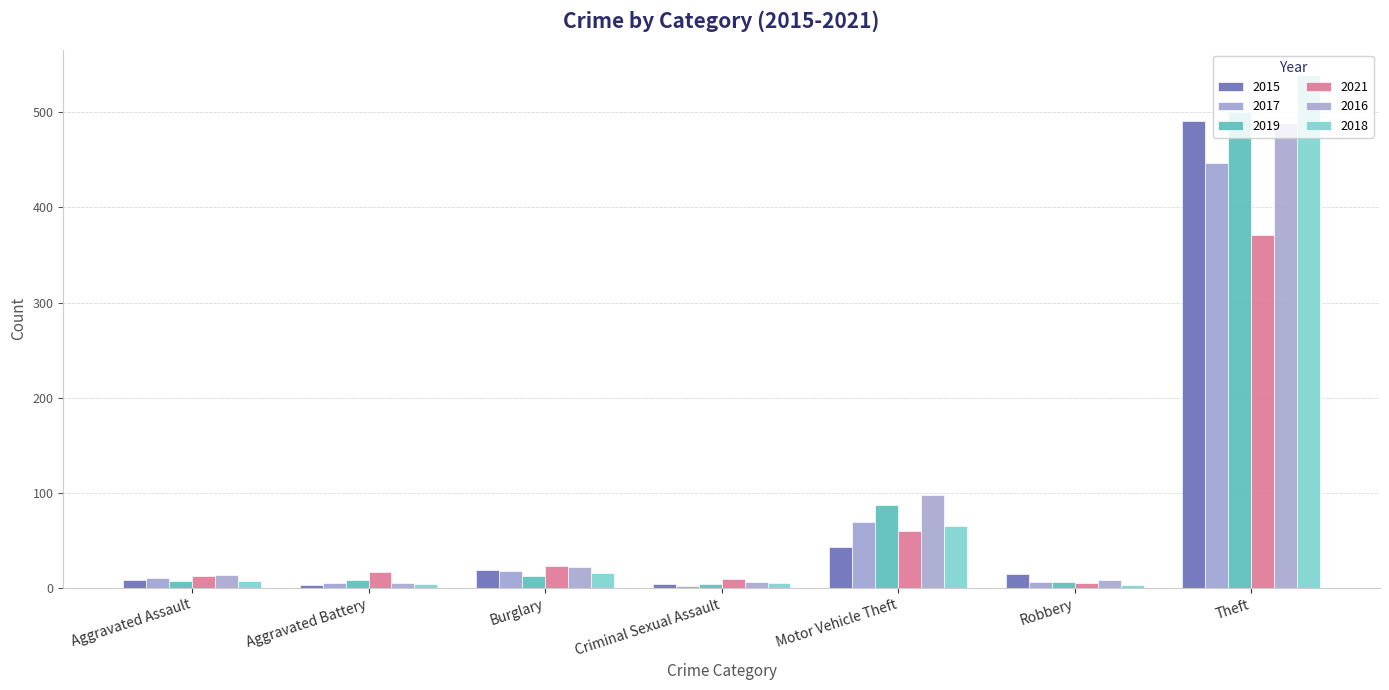

What is the label of the 3rd bar from the left?

Burglary